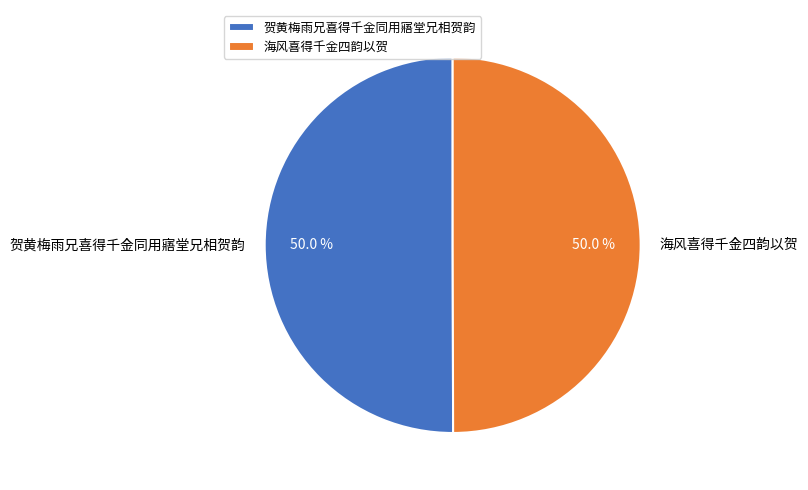

Approximately how many times larger is the value at 海风喜得千金四韵以贺 compared to 贺黄梅雨兄喜得千金同用寤堂兄相贺韵?

1.0